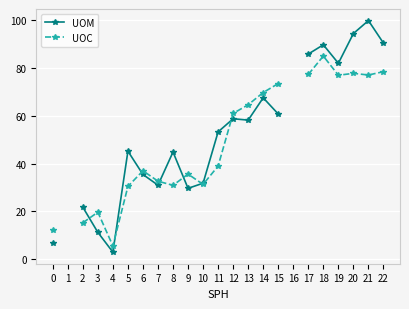

Which series ends up on top after the final intersection of UOM and UOC?

UOC